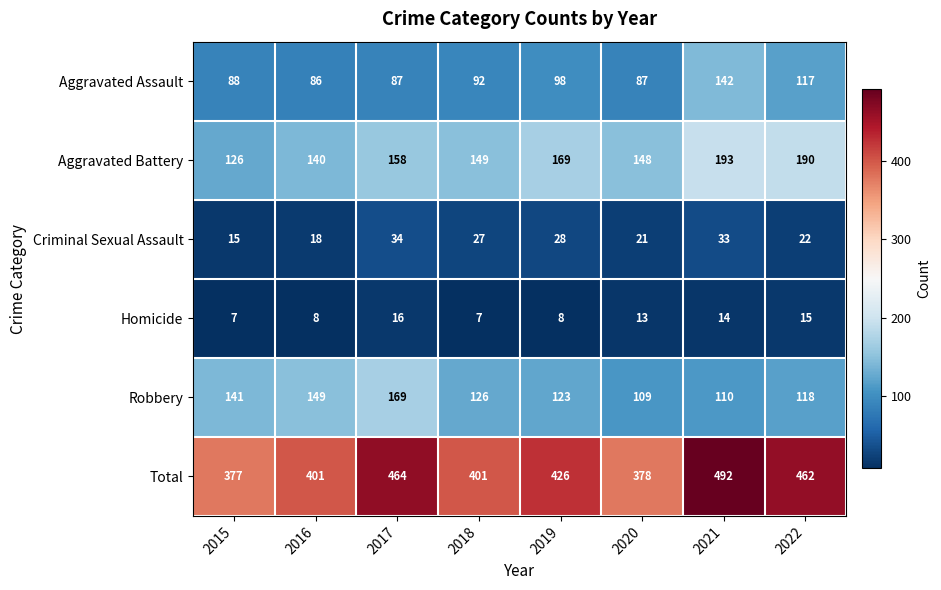

True or false: Criminal Sexual Assault has a value of 27 at 2018.

True